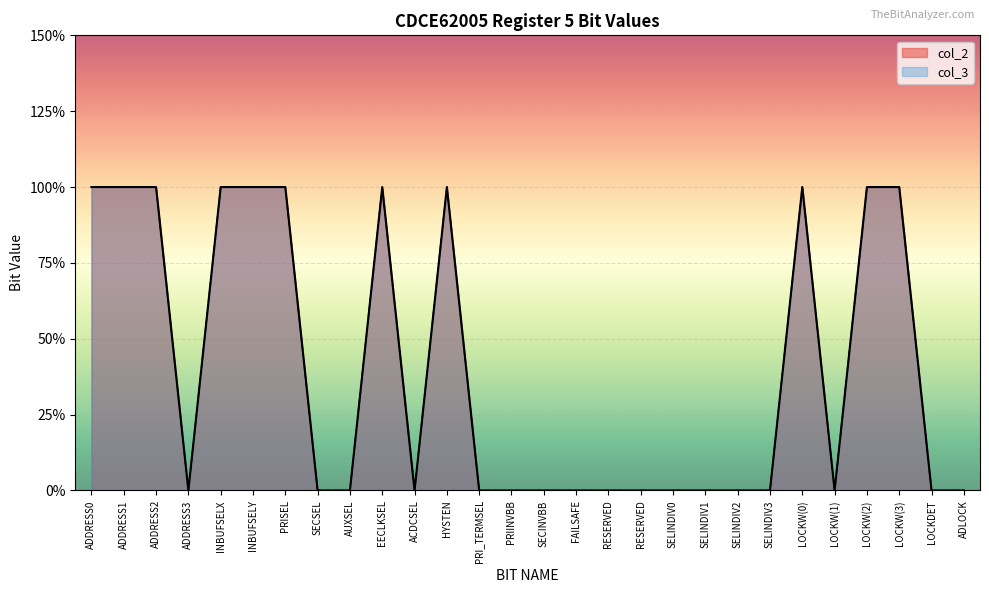

Count the number of data series in this chart.

2